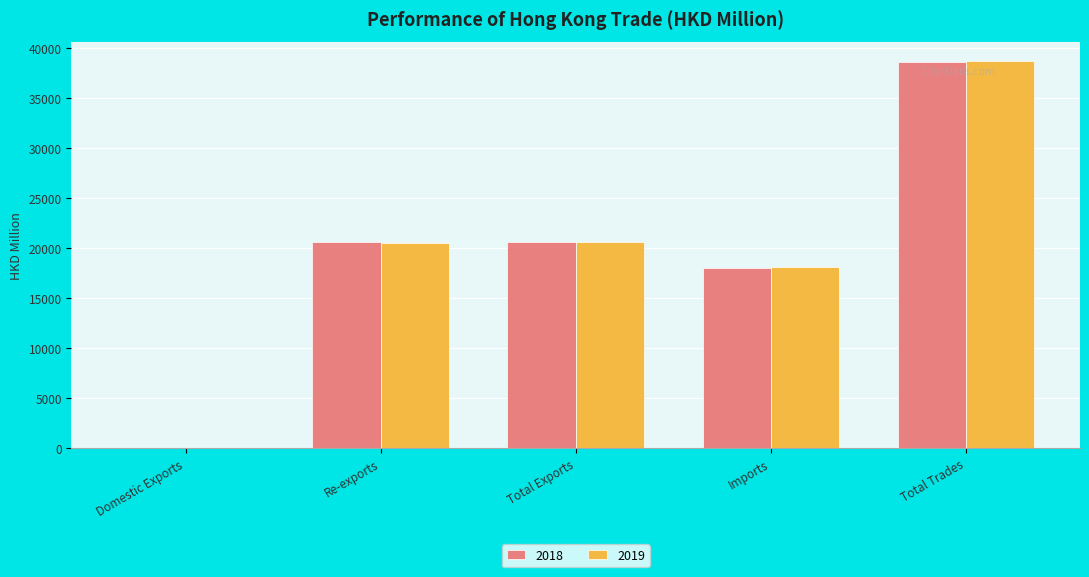

What is the highest value of the 2019 series?

38687.6